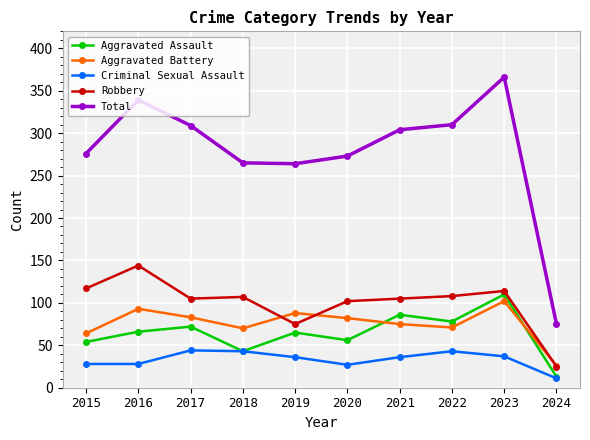

What is the sum of the Aggravated Battery values at 2022 and 2015?

135